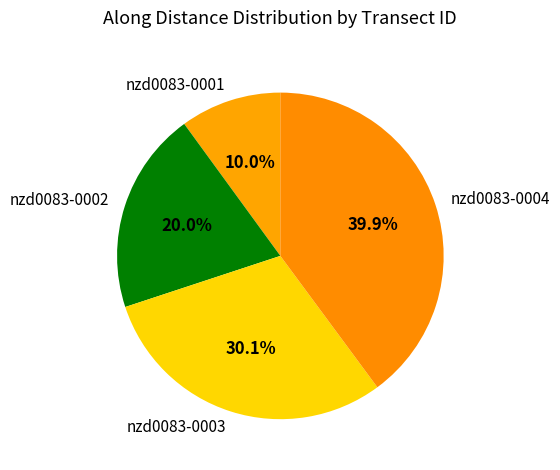

Is there any slice that represents more than half of the pie?

No